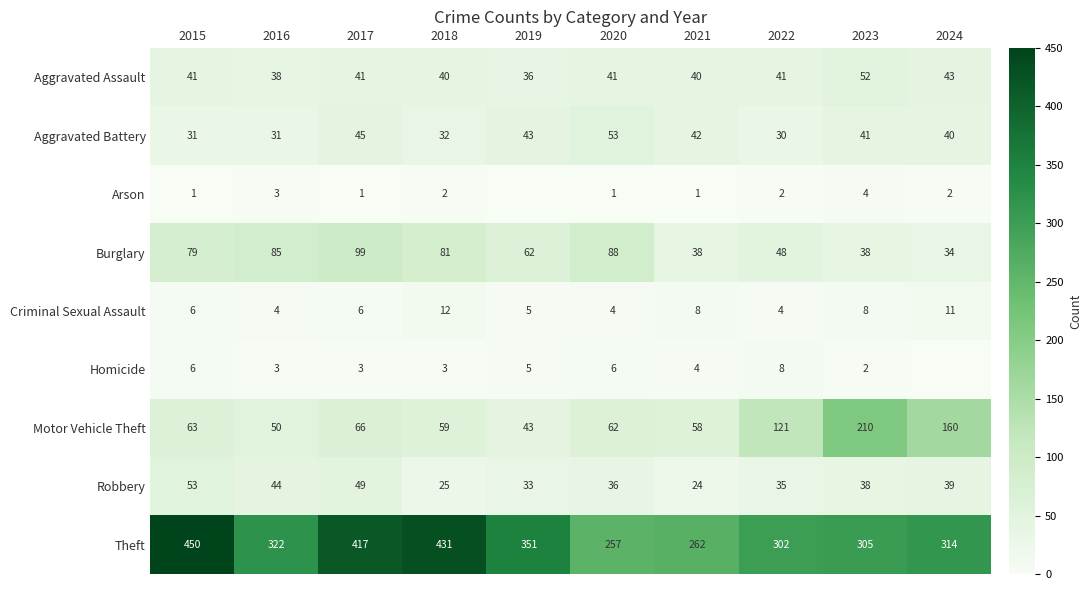

Count the Homicide values in the range 3 to 6.

7